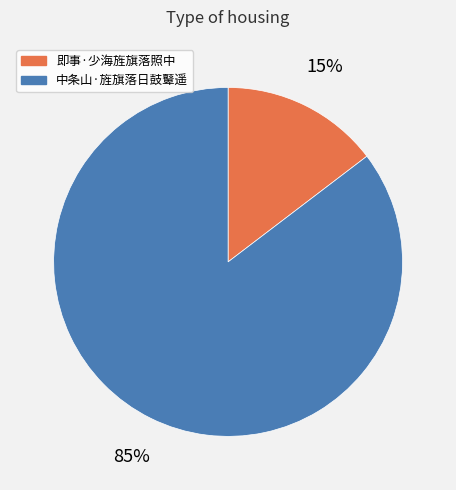

What is the smallest slice in the pie chart?

即事·少海旌旗落照中